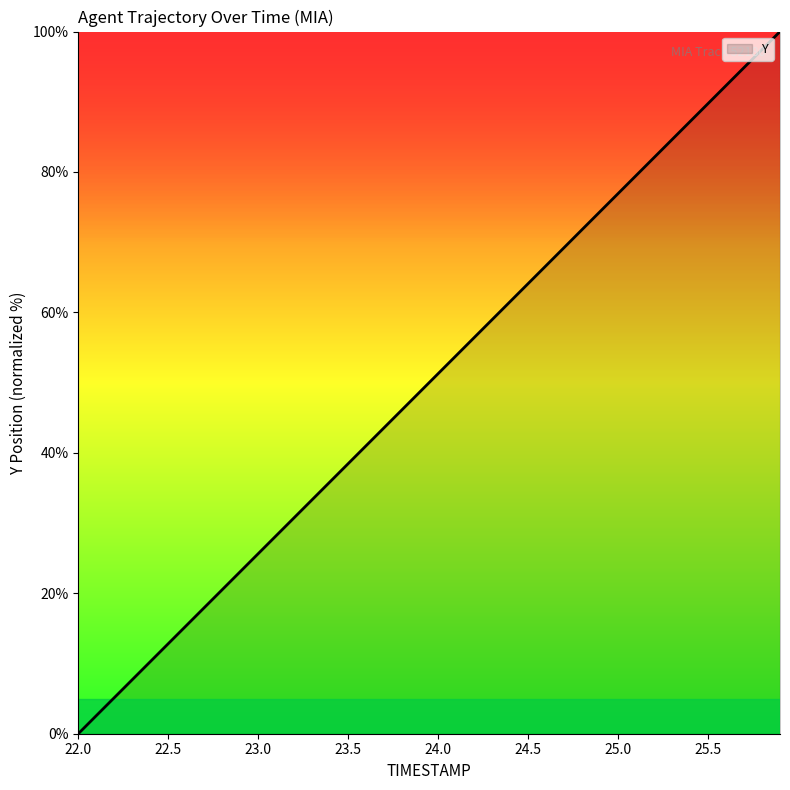

What is the maximum value shown in the chart?

100.0